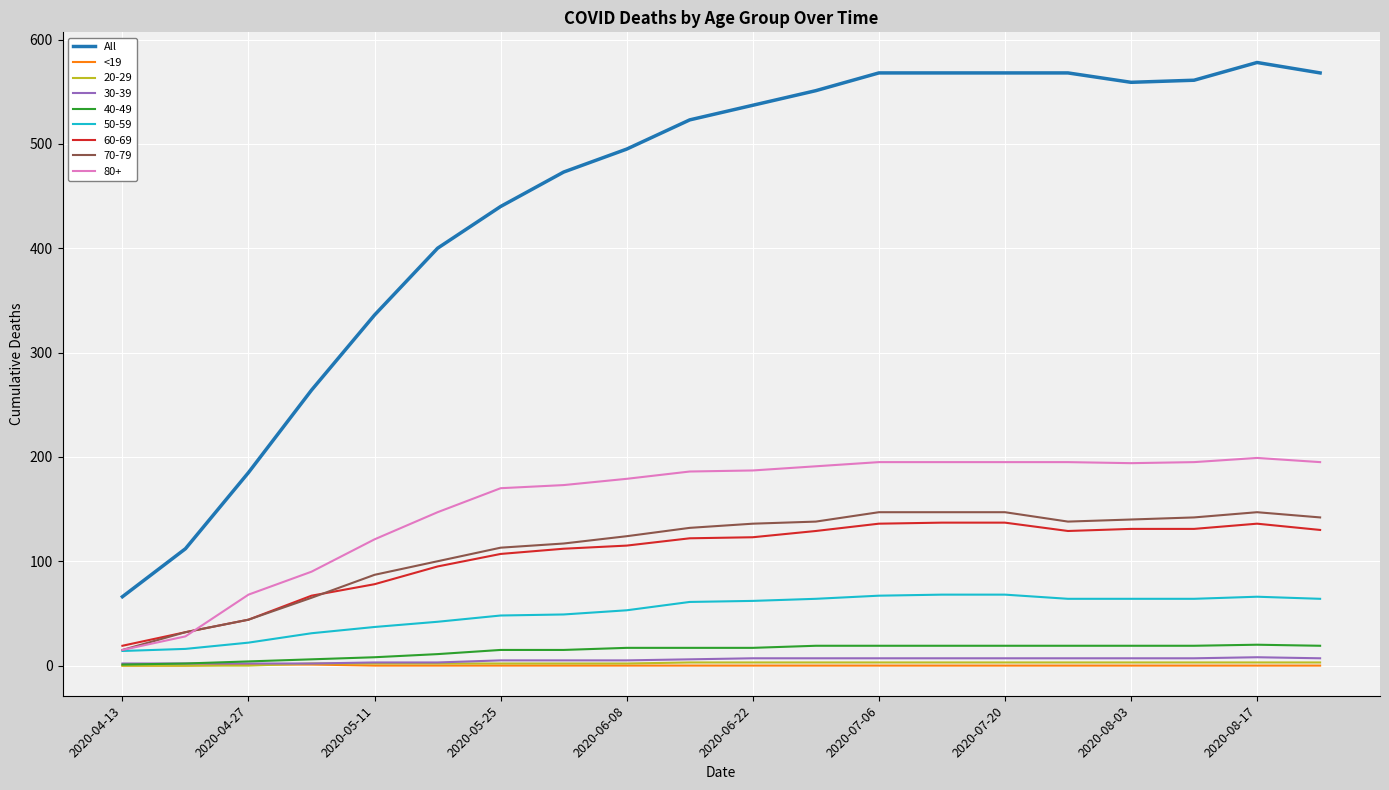

Does the chart display data point markers on the line(s)?

No